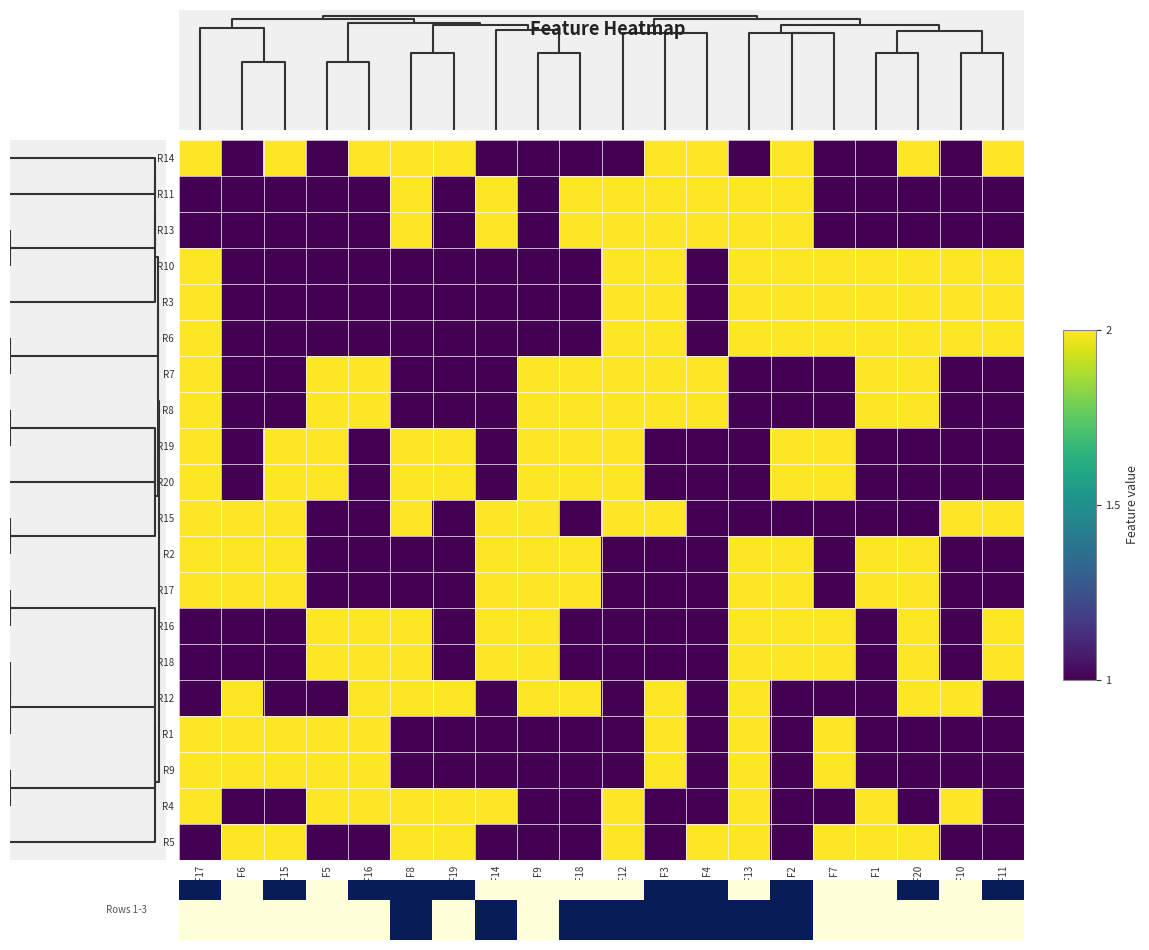

At how many categories does at least one series exceed 1?

20